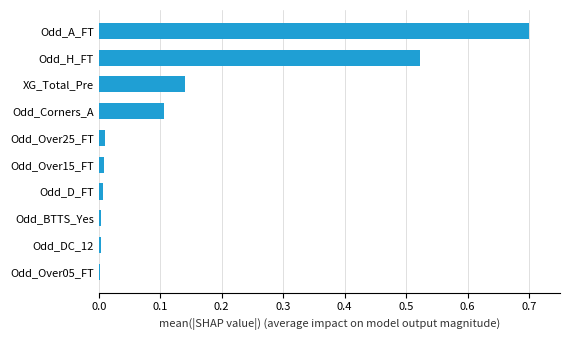

Which has a higher value, Odd_Corners_A or Odd_Over05_FT?

Odd_Corners_A